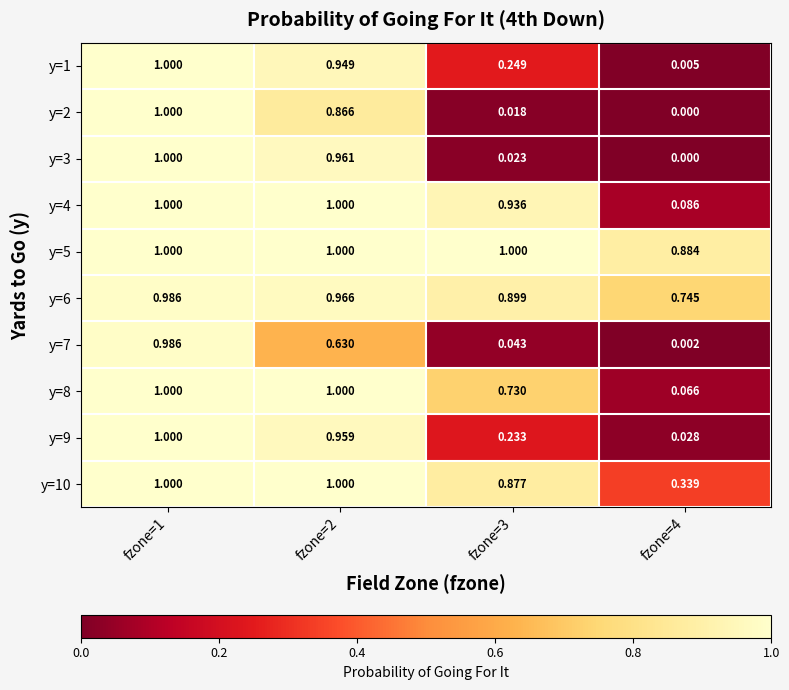

Which series changed the most between fzone=3 and fzone=4?

y=4